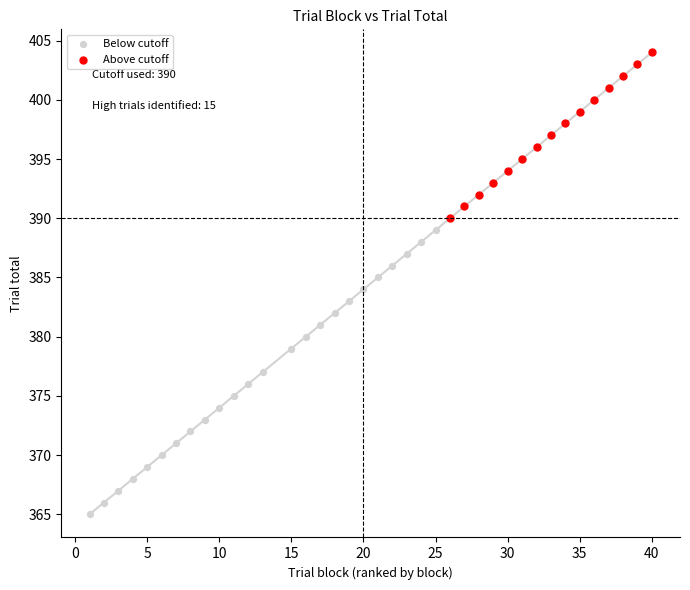

What are all the series names shown in the legend?

Below cutoff, Above cutoff